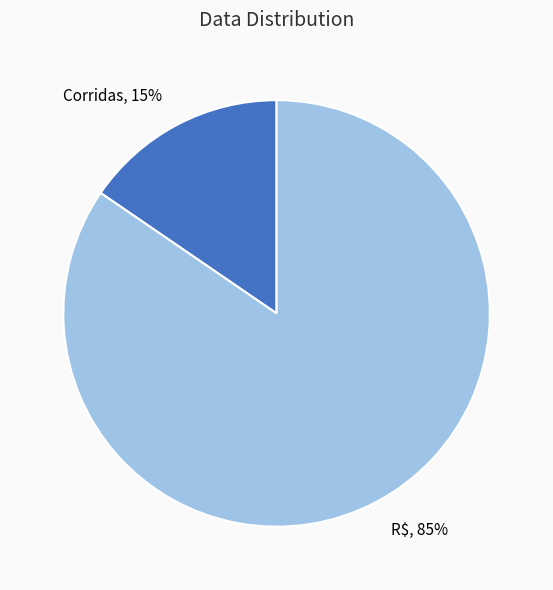

Between R$ and Corridas, which is larger?

R$